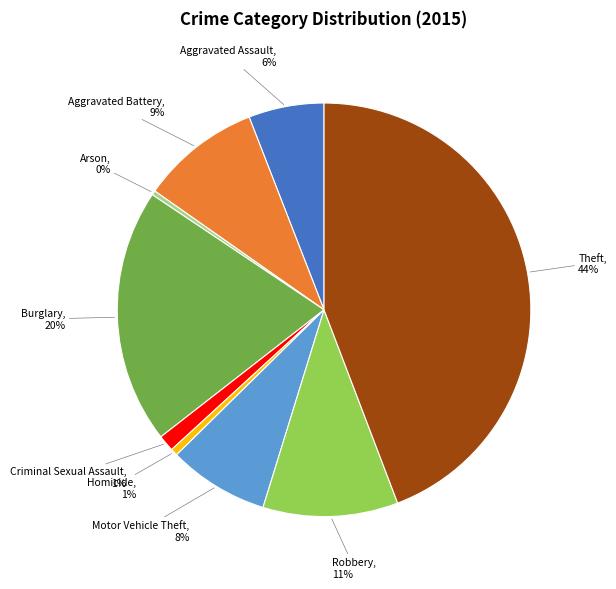

Between Homicide and Burglary, which is larger?

Burglary